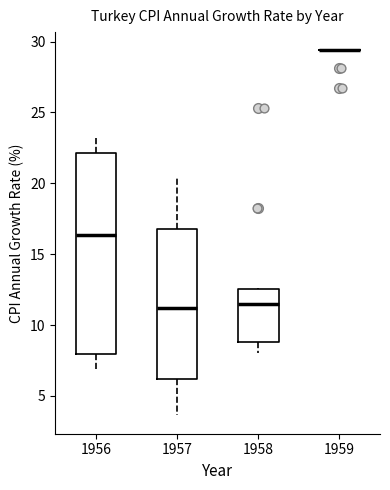

Reading left to right, read every box against the y-axis: the position of its median line, the range the box covers, and the ends of its whiskers. The values are not printed on the chart, so give them approximately, as read against the axis.

1956: median 16.5, box 8.0 to 22.0, whiskers 7.0 to 23.0
1957: median 11.0, box 6.0 to 17.0, whiskers 3.5 to 20.5
1958: median 11.5, box 9.0 to 12.5, whiskers 8.0 to 12.5
1959: box collapsed to a line at 29.5, whiskers 29.5 to 29.5